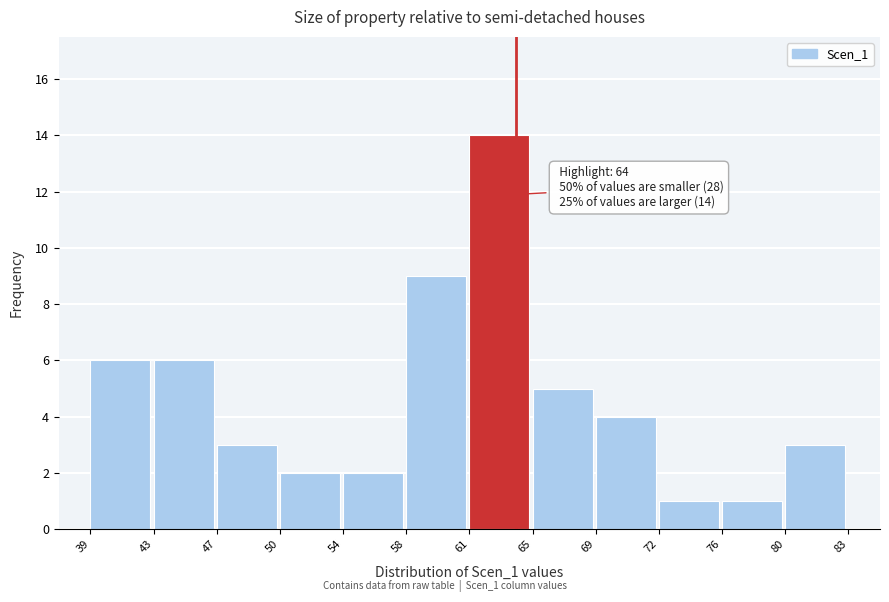

Reading left to right, list all the values displayed in this chart.

6	6	3	2	2	9	14	5	4	1	1	3